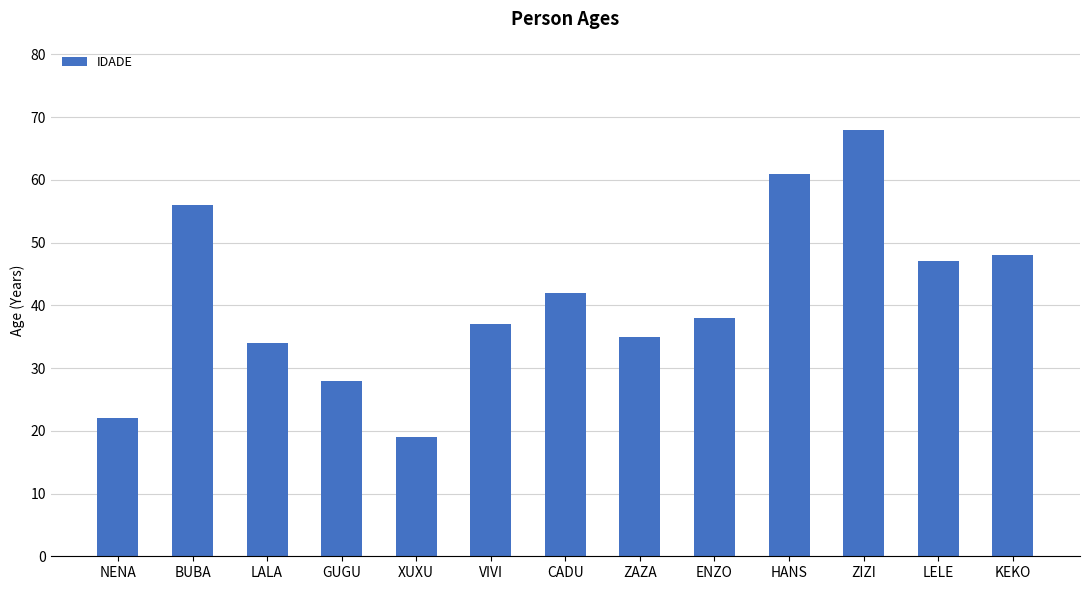

True or false: the data shows 9 at GUGU.

False